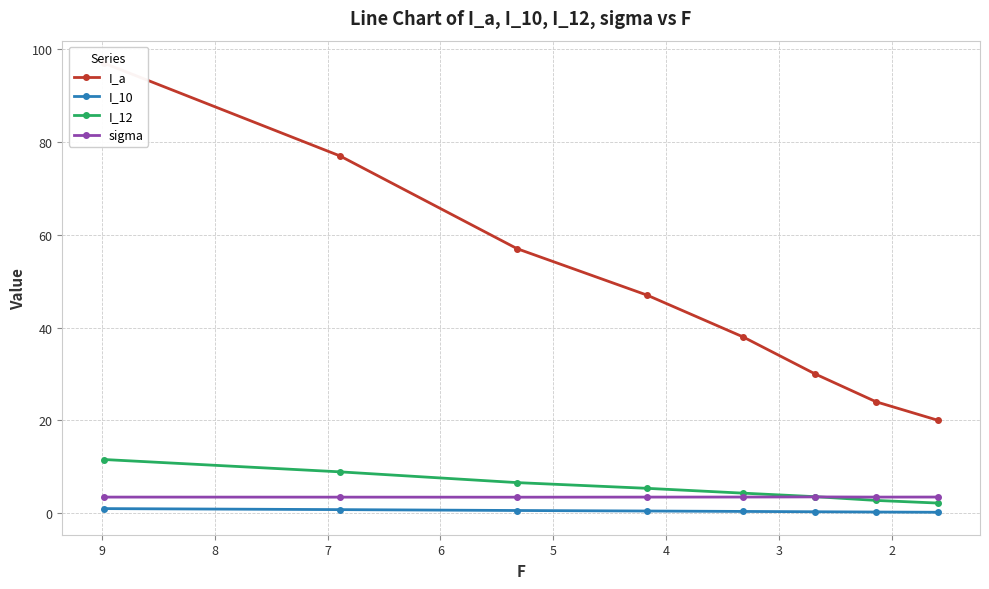

How many data points in I_12 are above 5?

4